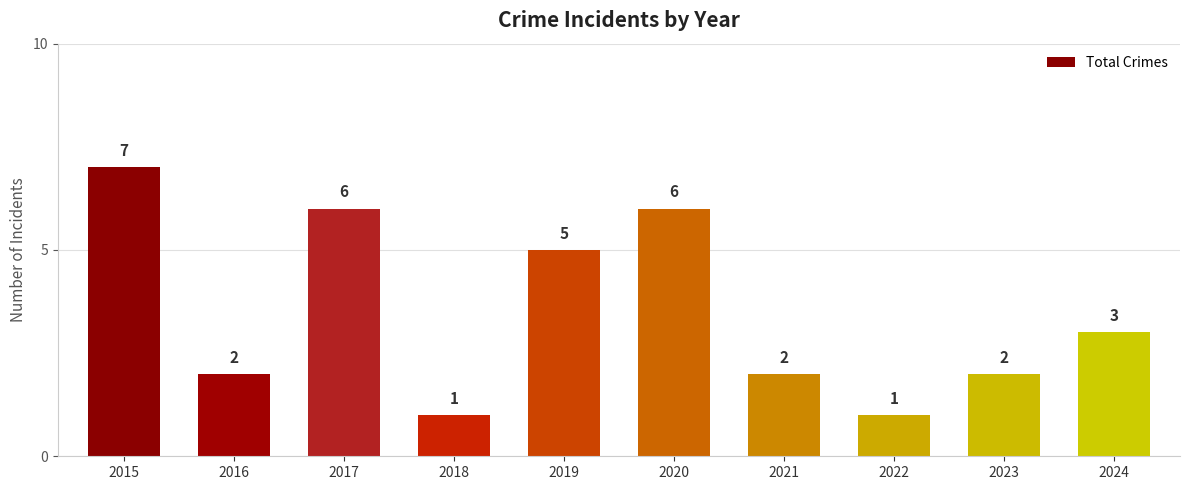

The value at 2020 is 4. True or false?

False